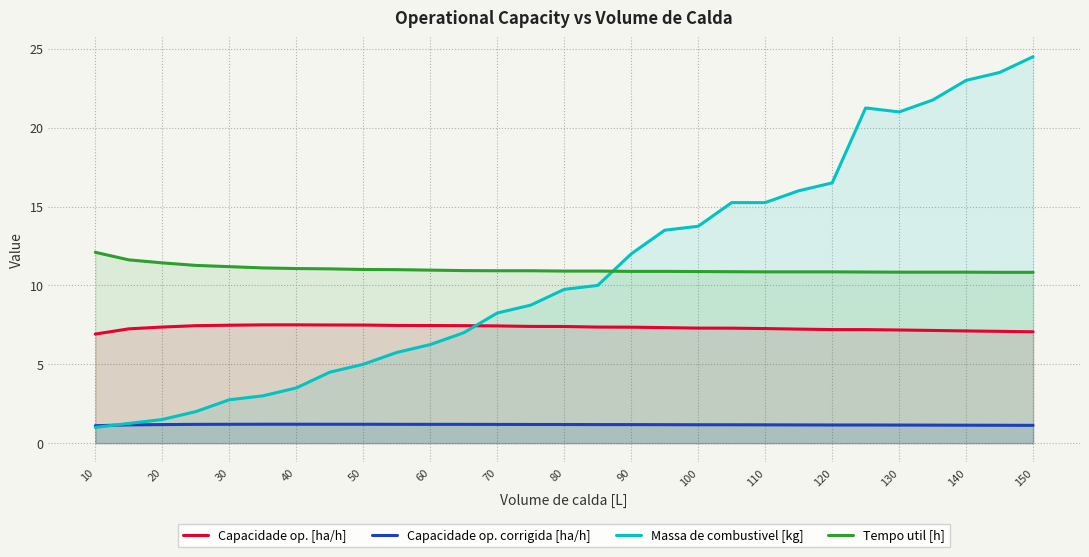

Which series has the largest range (max minus min)?

Massa de combustivel [kg]